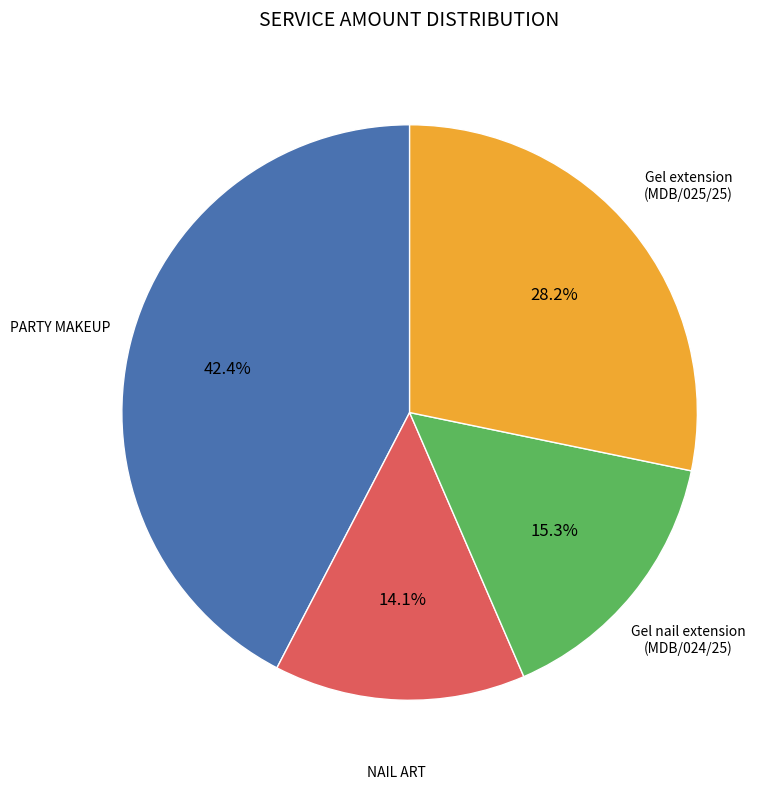

Does any single category account for the majority?

No